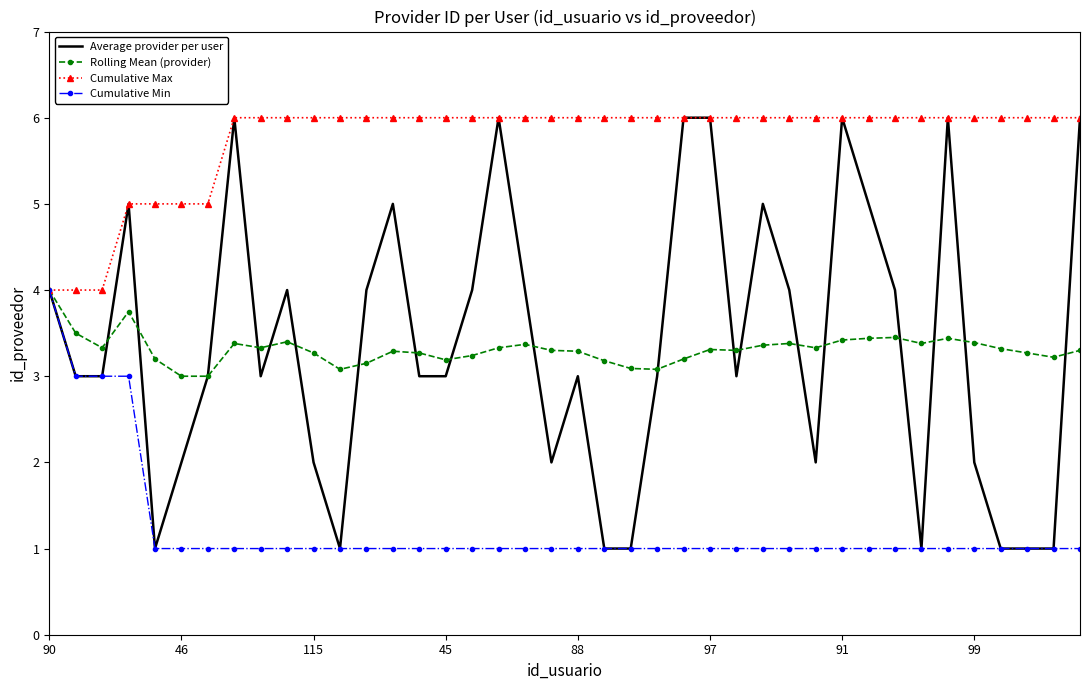

How many Cumulative Max values are between 6 and 7?

33